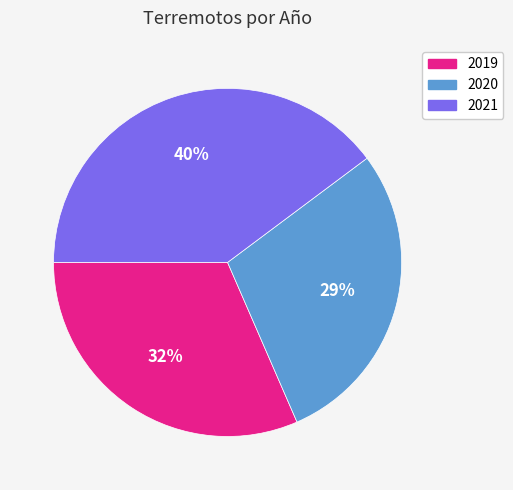

Does any single category account for the majority?

No